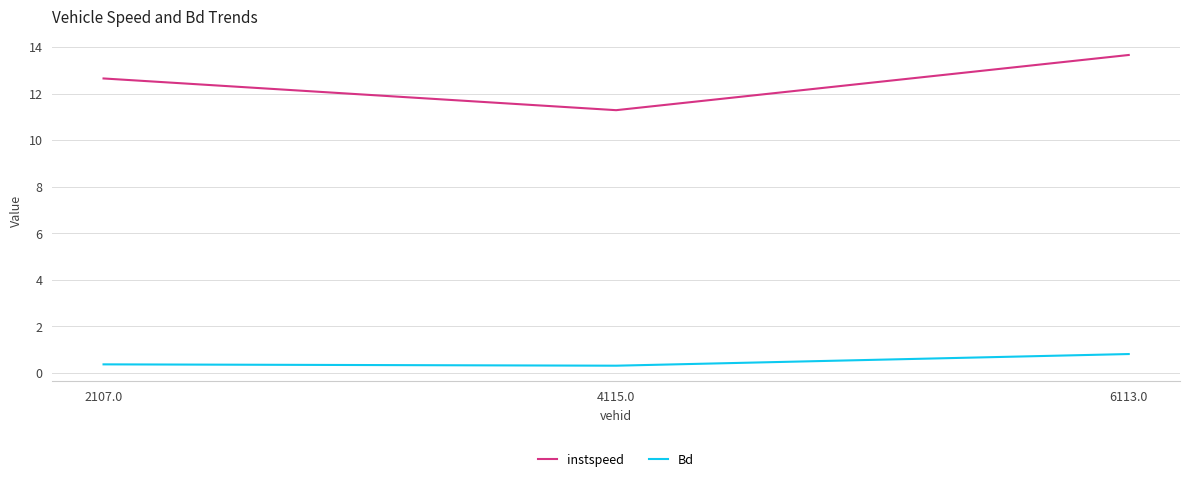

The value of instspeed at 2107.0 is 19.5. True or false?

False